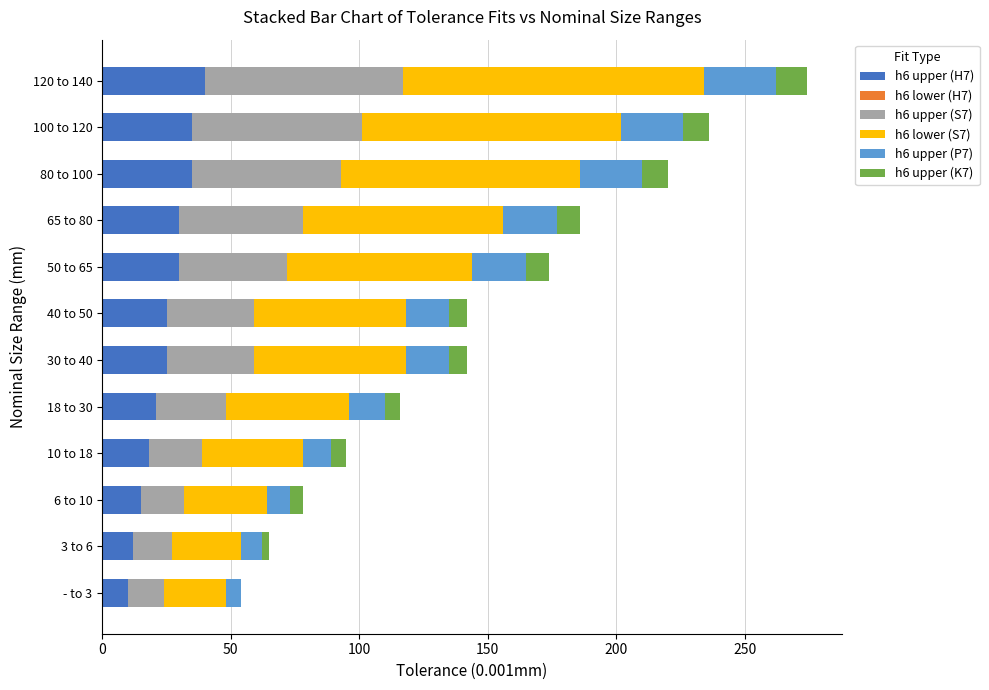

At which category is the sum across all series the highest?

120 to 140